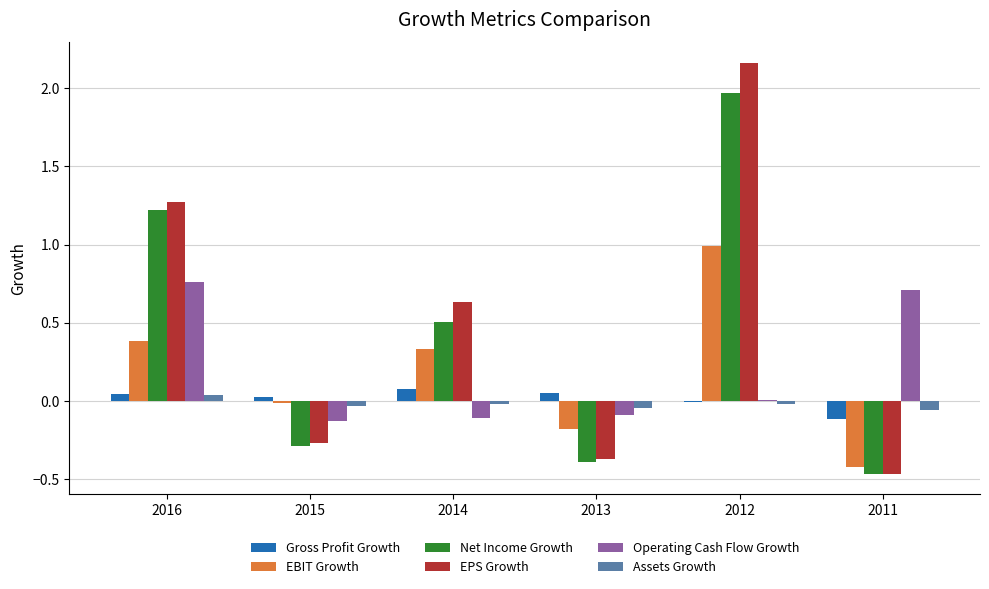

Does the chart contain stacked bars?

No